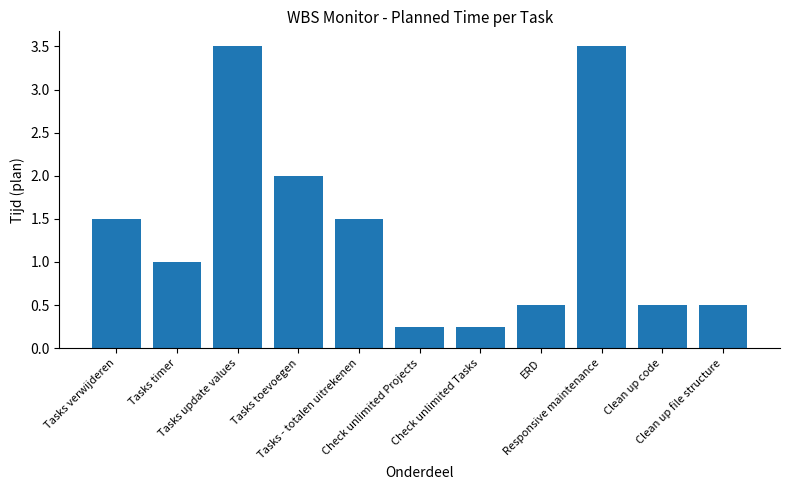

What is the greatest value displayed?

3.5